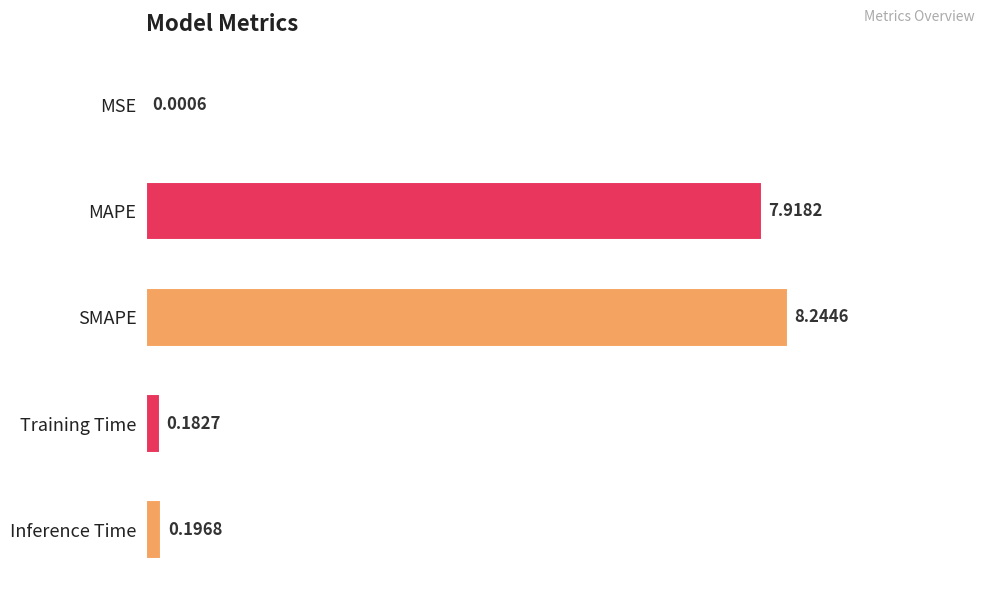

How many categories are shown in the chart?

5